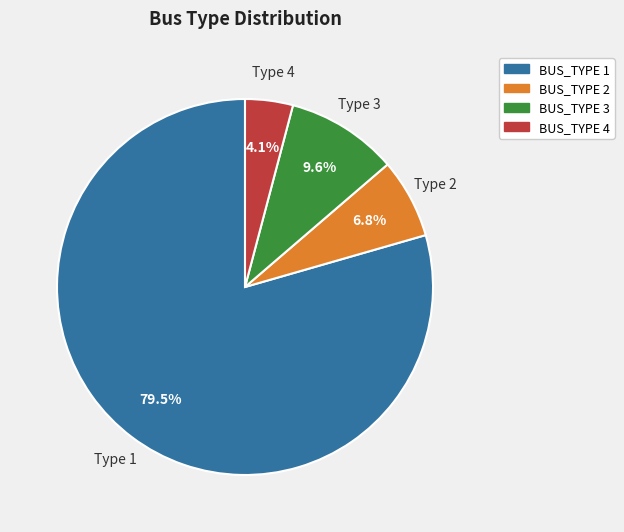

Rank the categories by value from lowest to highest.

BUS_TYPE 4, BUS_TYPE 2, BUS_TYPE 3, BUS_TYPE 1